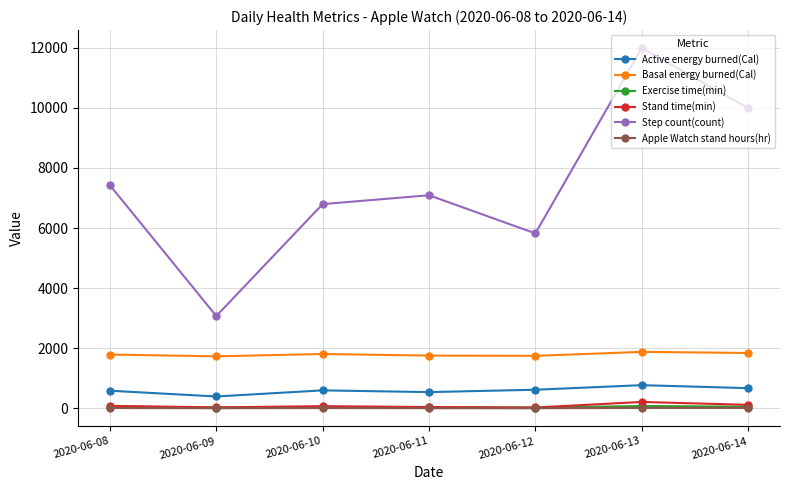

Does the chart have visible grid lines?

Yes